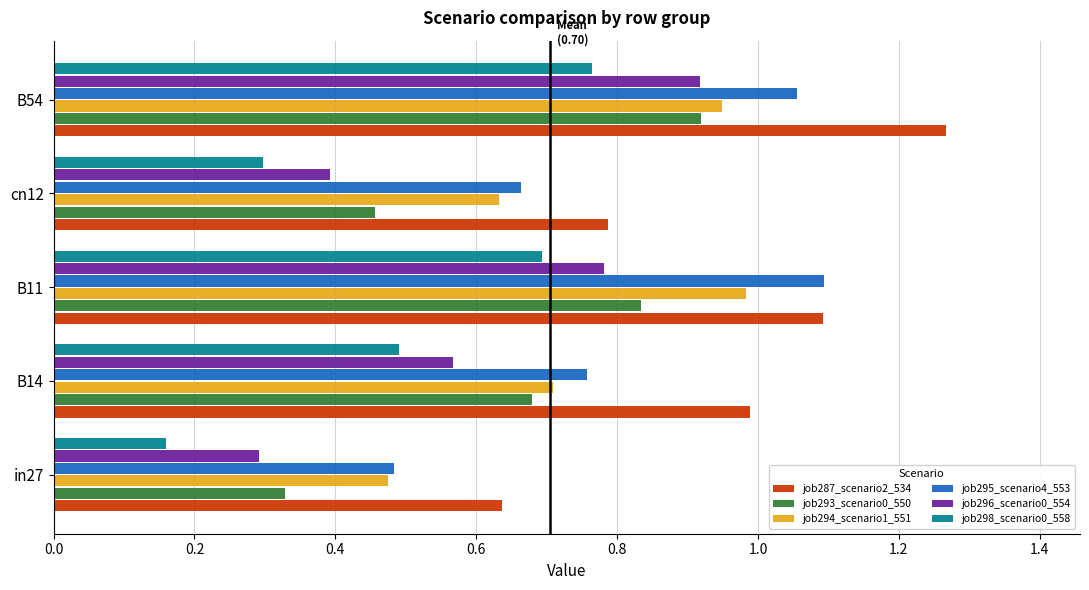

What is the difference between the highest and lowest values at B11?

0.4